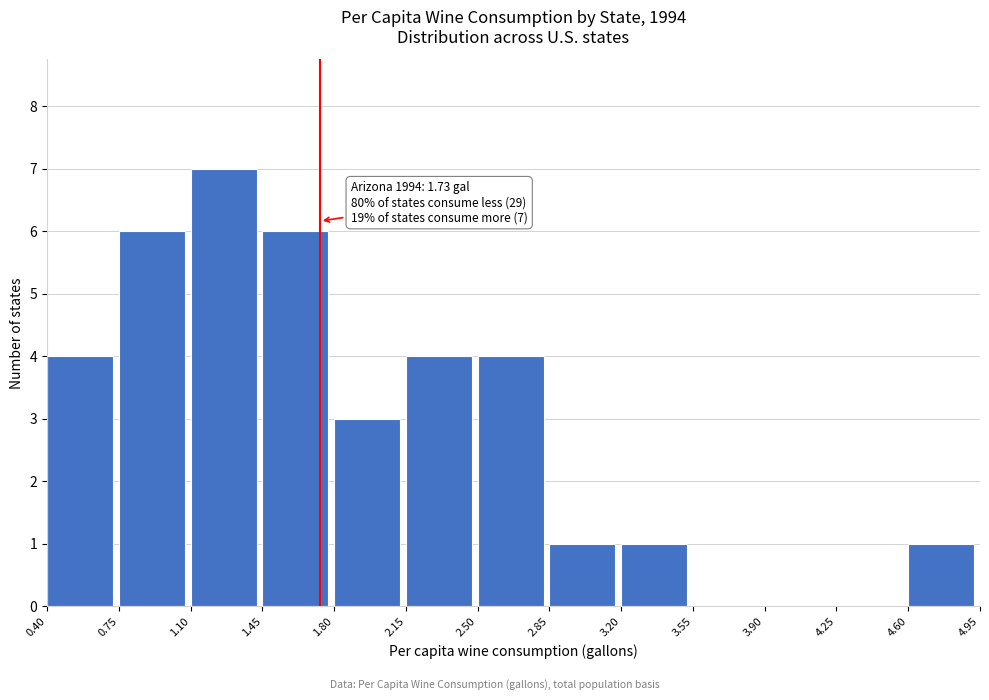

Over which range of the x-axis is the bar tallest?

1.10 to 1.45